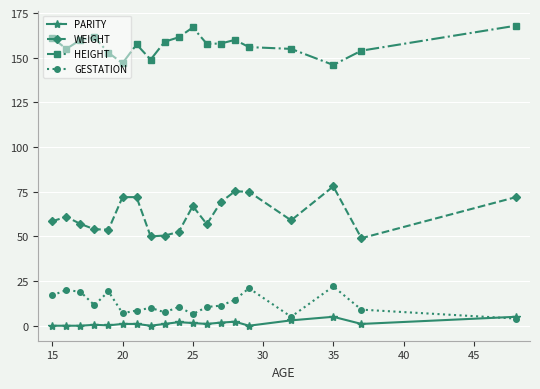

What is the minimum value for WEIGHT?

49.0